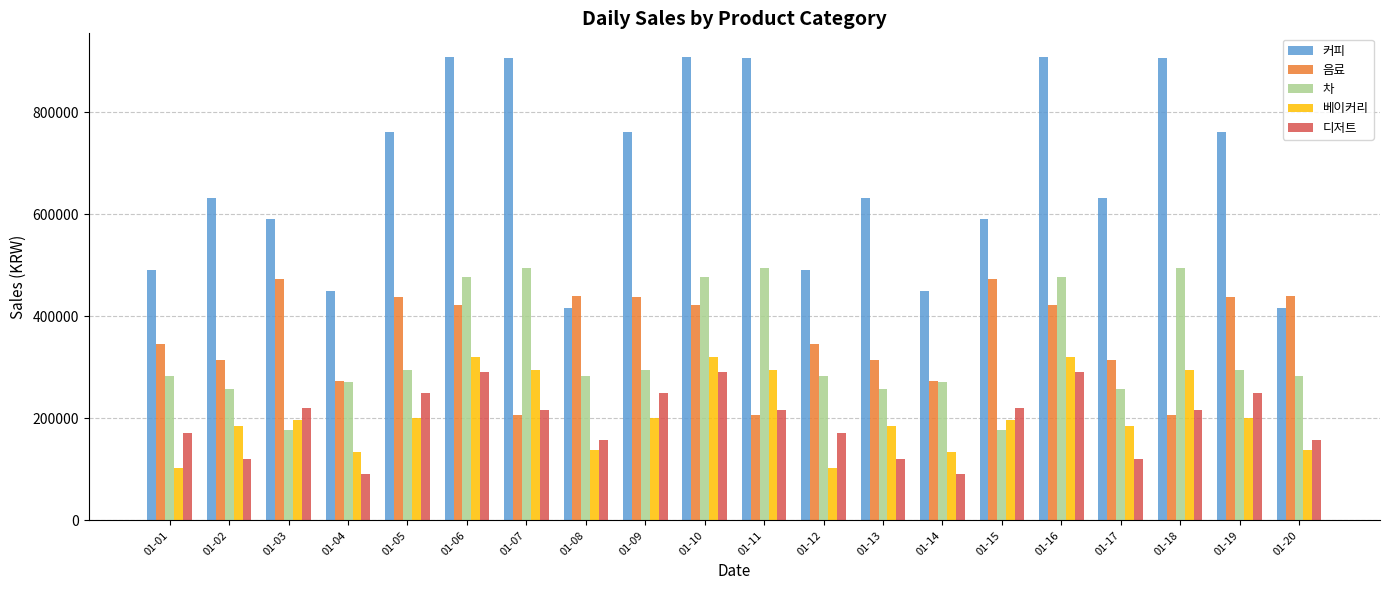

Which series changed the most between 01-13 and 01-16?

커피